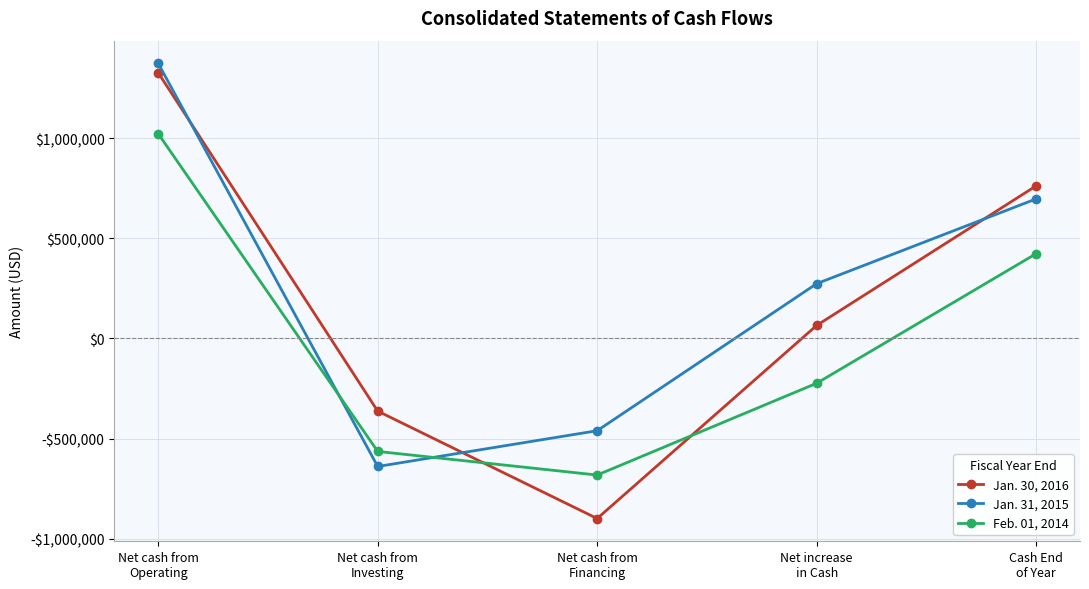

List the series in order of their peak value, lowest first.

Feb. 01, 2014, Jan. 30, 2016, Jan. 31, 2015